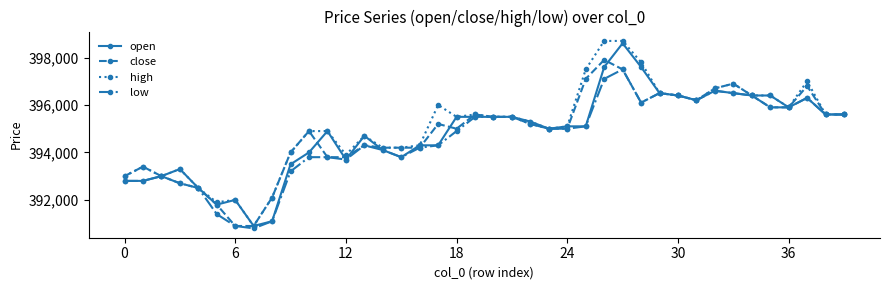

What is the maximum value shown in the chart?

398700